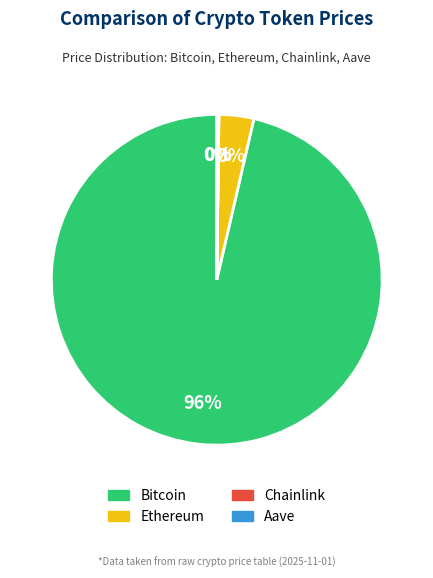

Which slice is the largest?

Bitcoin